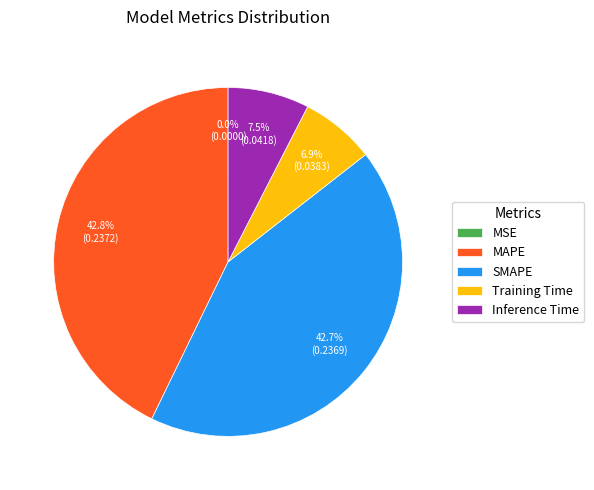

How much of the chart is everything except SMAPE?

57.3%